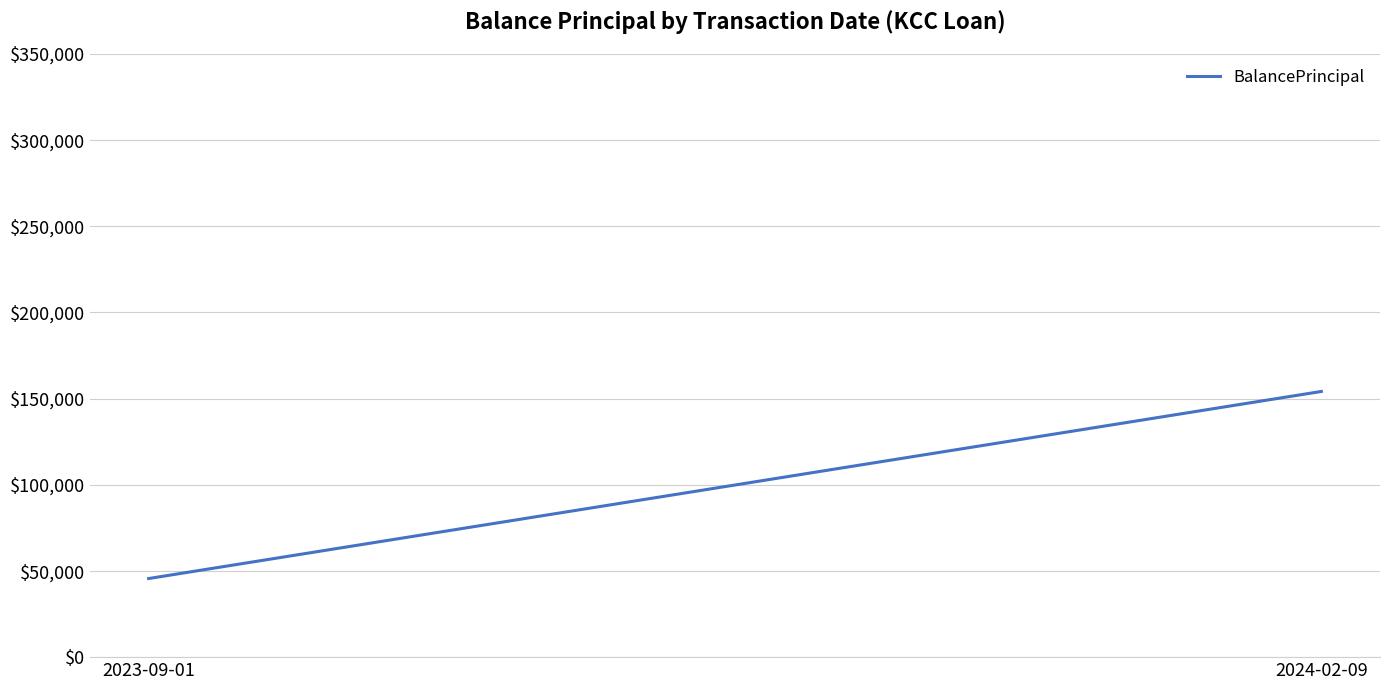

What is the maximum value shown in the chart?

154147.1